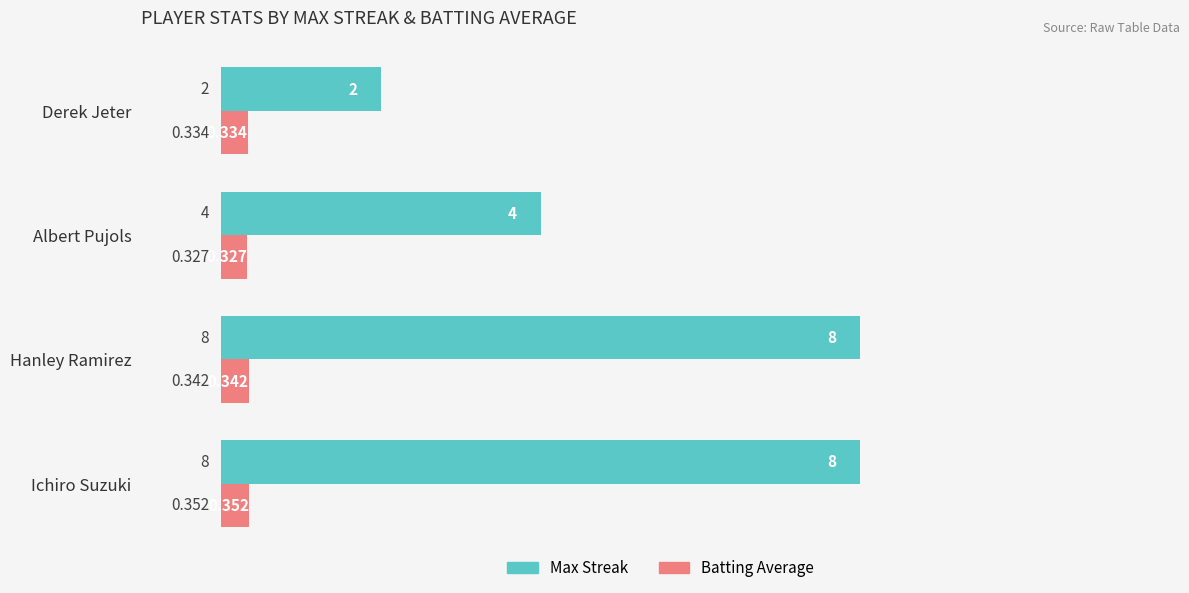

What is the sum of all Batting Average values?

1.4